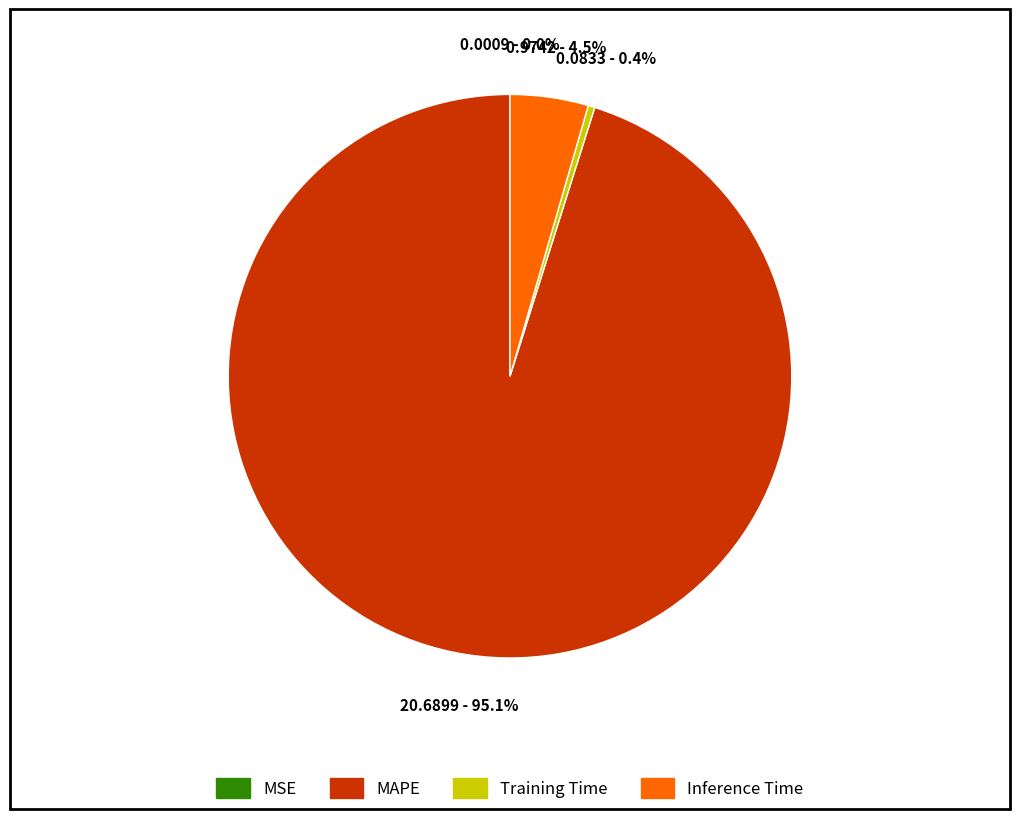

Which has a higher value, MAPE or Inference Time?

MAPE